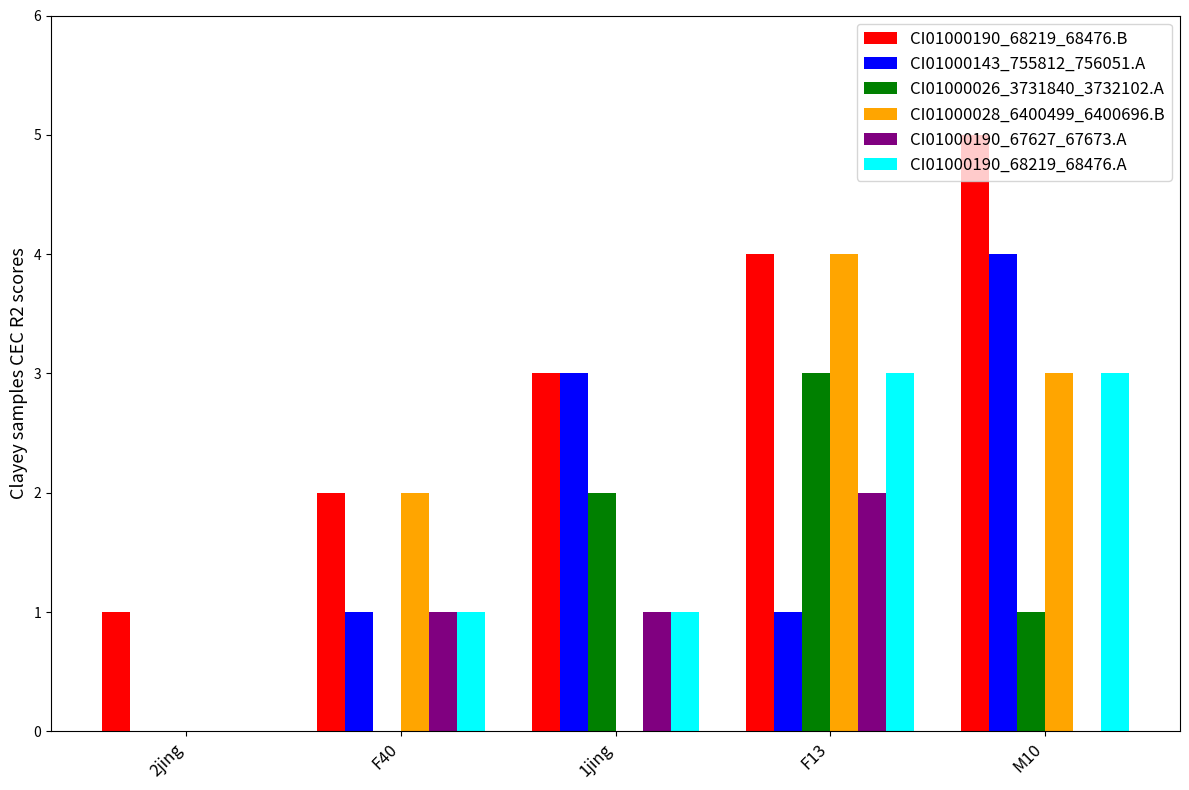

Reading left to right, extract all data points from this chart.

CI01000190_68219_68476.B: 2jing=1	F40=2	1jing=3	F13=4	M10=5
CI01000143_755812_756051.A: 2jing=0	F40=1	1jing=3	F13=1	M10=4
CI01000026_3731840_3732102.A: 2jing=0	F40=0	1jing=2	F13=3	M10=1
CI01000028_6400499_6400696.B: 2jing=0	F40=2	1jing=0	F13=4	M10=3
CI01000190_67627_67673.A: 2jing=0	F40=1	1jing=1	F13=2	M10=0
CI01000190_68219_68476.A: 2jing=0	F40=1	1jing=1	F13=3	M10=3